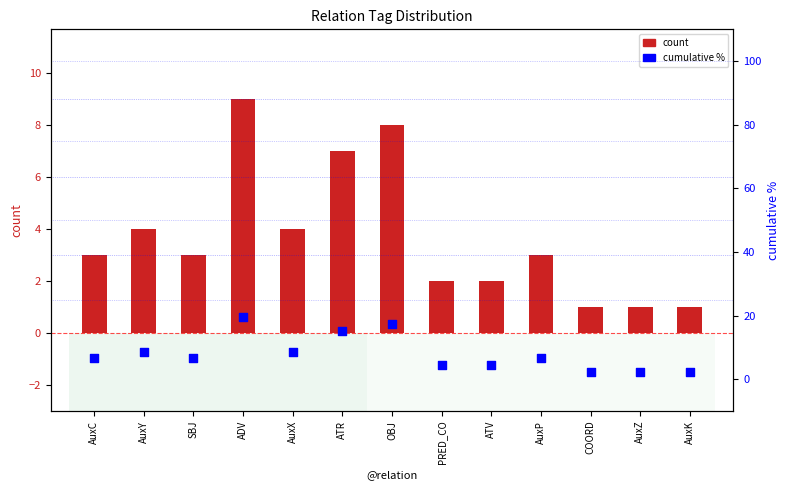

Which series has the widest spread of Y values?

cumulative %